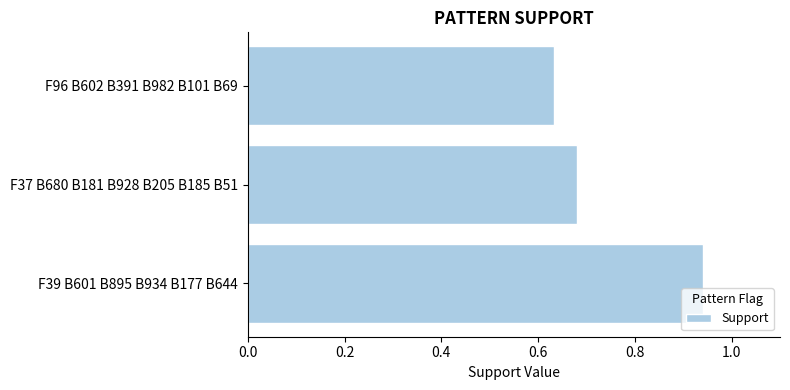

Which has a higher value, F37 B680 B181 B928 B205 B185 B51 or F96 B602 B391 B982 B101 B69?

F37 B680 B181 B928 B205 B185 B51